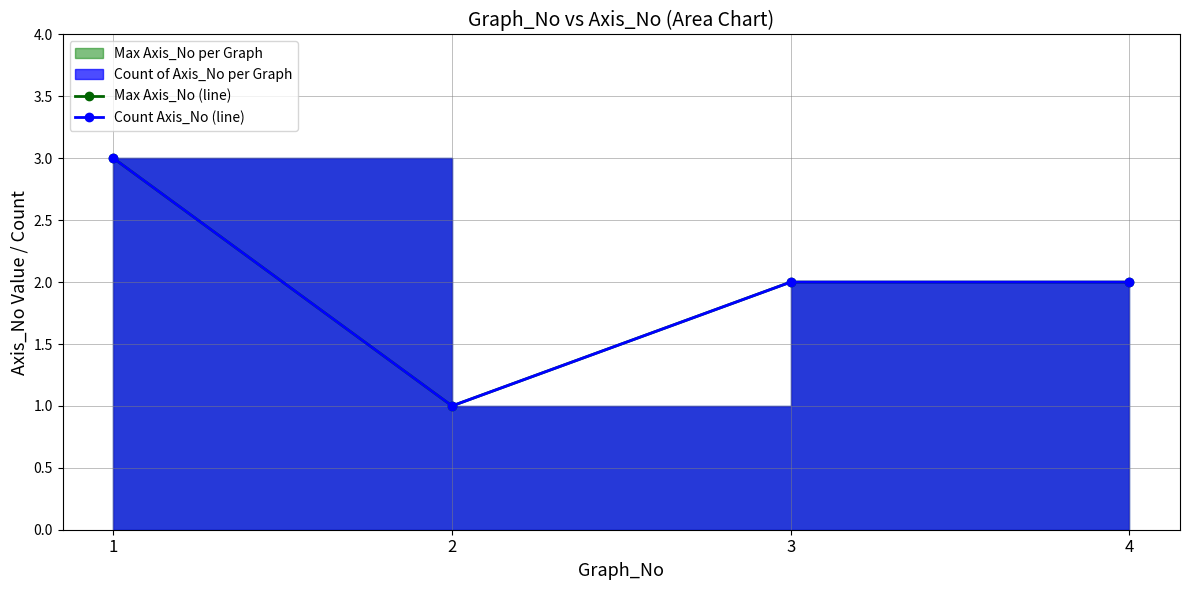

What is the sum of all Max Axis_No (line) values?

8